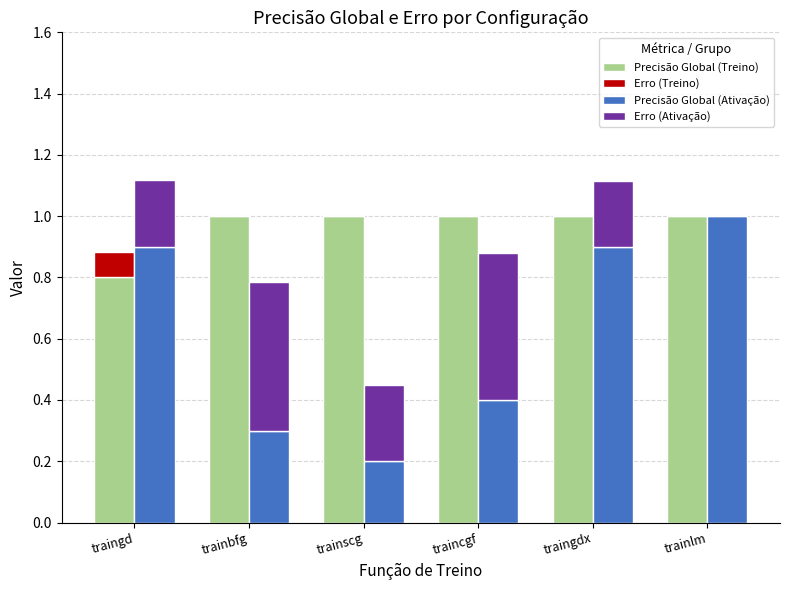

Rank the series by their average value, from highest to lowest.

Precisão Global (Treino), Precisão Global (Ativação), Erro (Ativação), Erro (Treino)